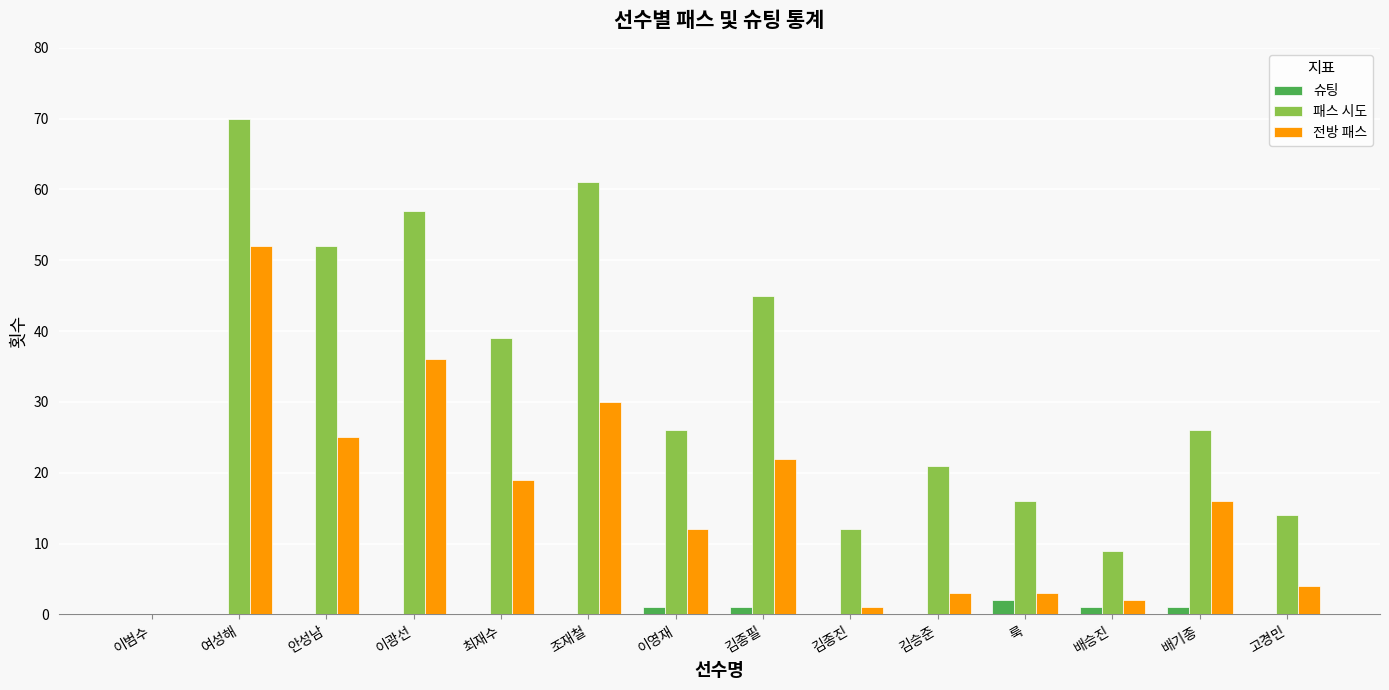

Reading left to right, what are all the values shown in this chart?

슈팅: 0	0	0	0	0	0	1	1	0	0	2	1	1	0
패스 시도: 0	70	52	57	39	61	26	45	12	21	16	9	26	14
전방 패스: 0	52	25	36	19	30	12	22	1	3	3	2	16	4